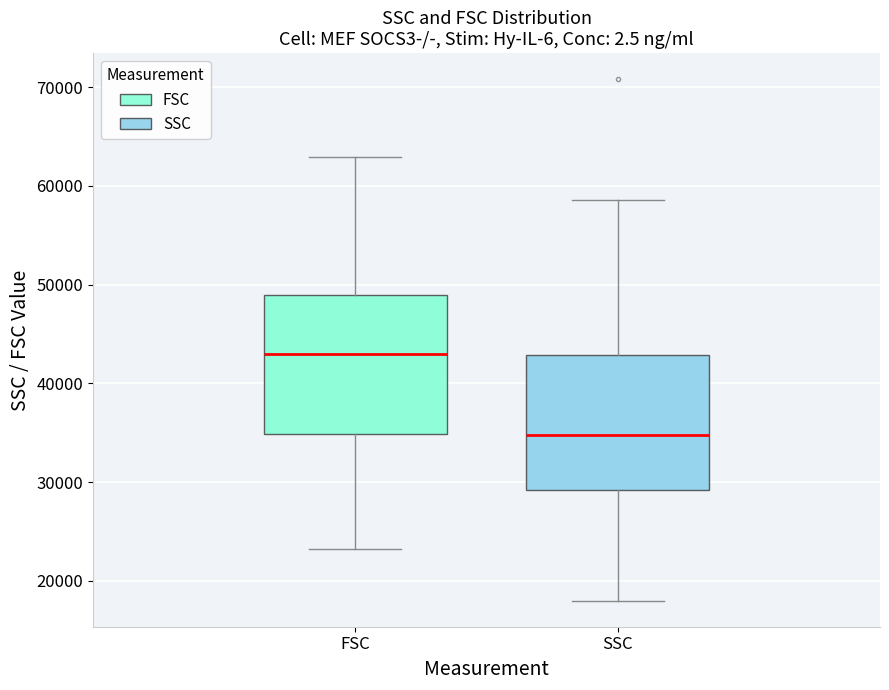

Which box's median line is the lowest?

SSC